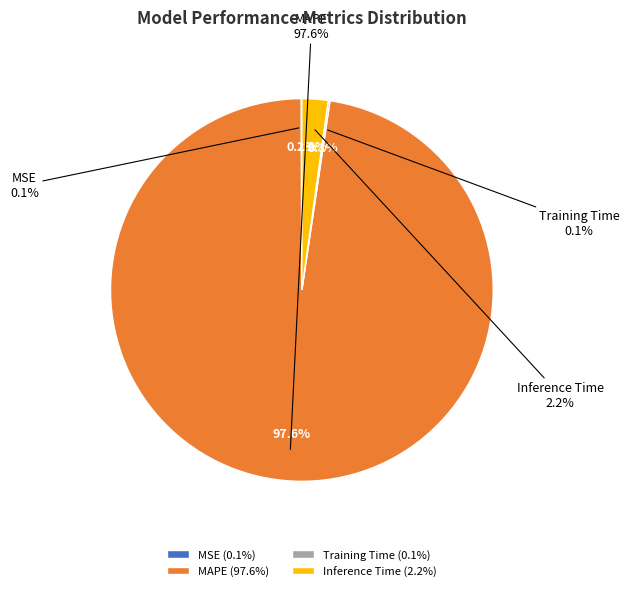

Is there any slice that represents more than half of the pie?

Yes